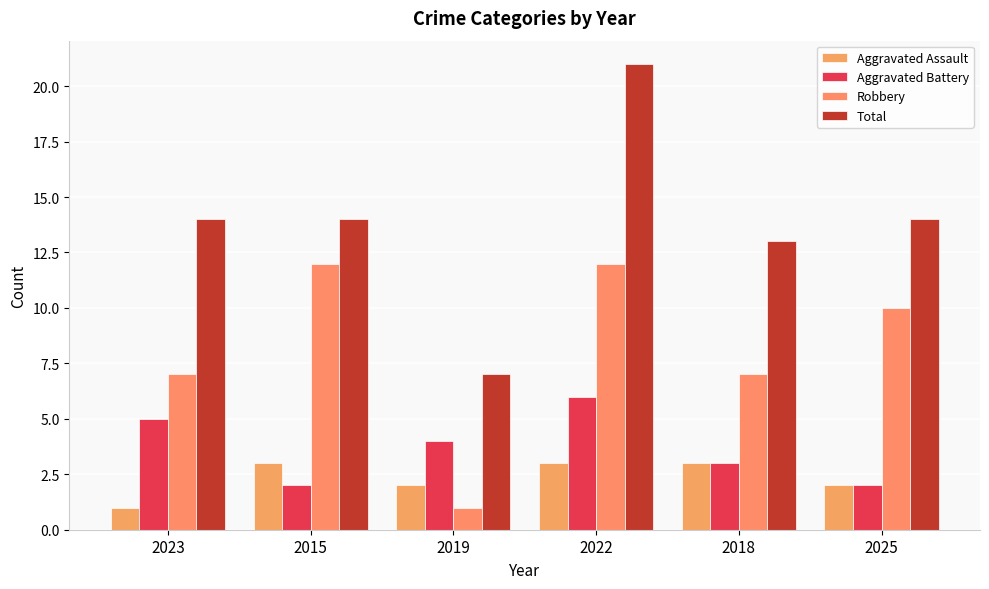

True or false: Total has a value of 14 at 2023.

True